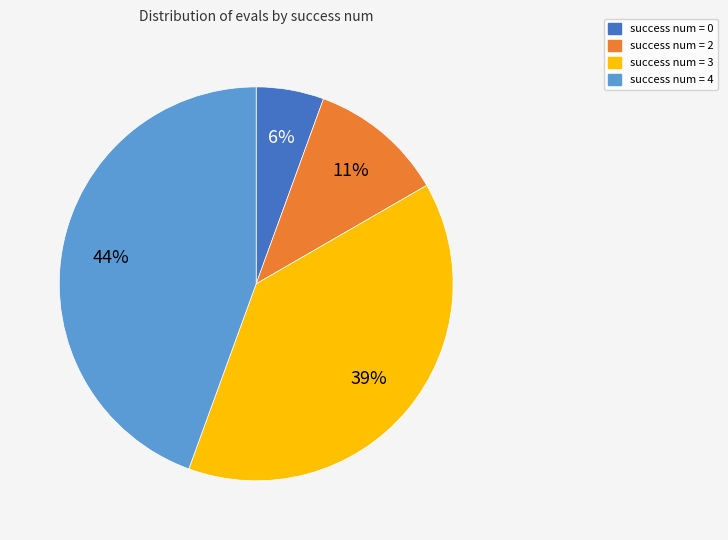

To the nearest percent, what is the difference between the success num = 2 and success num = 4 slice percentages?

33%